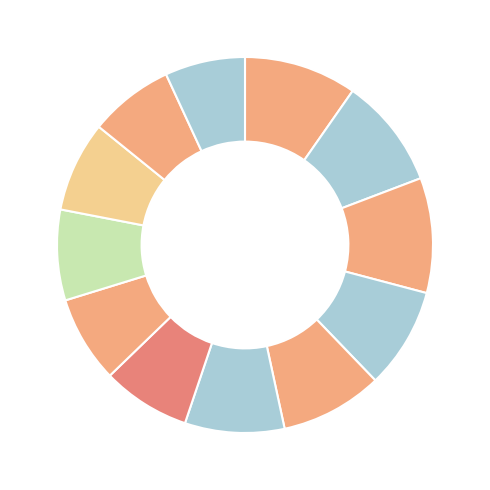

How many slices are in this pie chart?

12